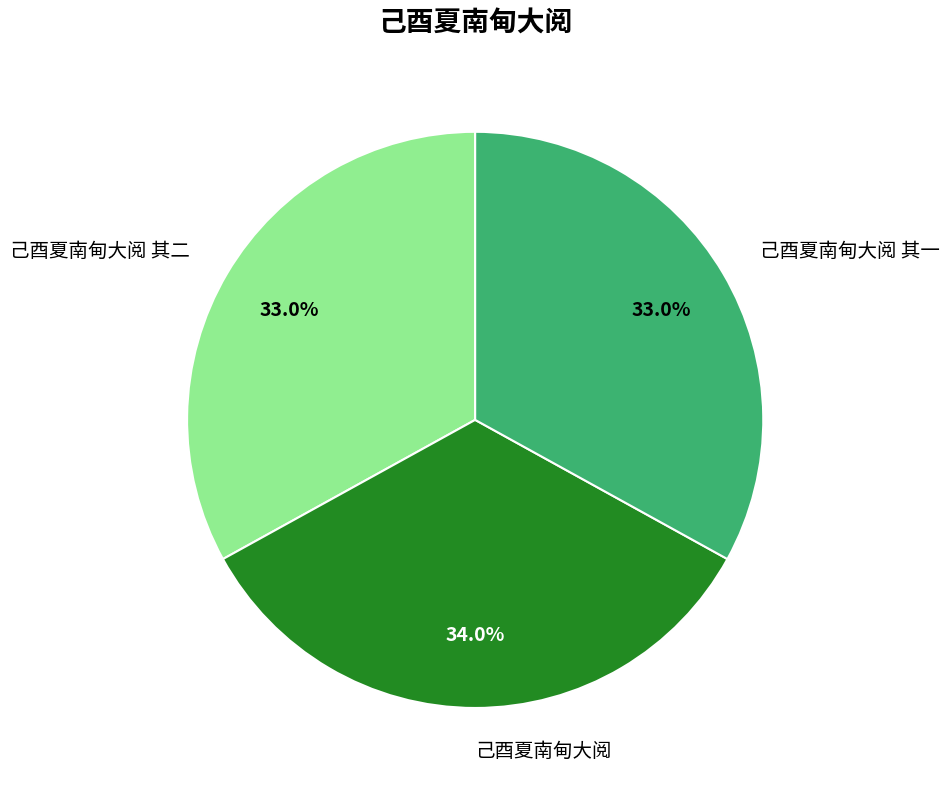

To the nearest percent, what is the difference between the largest and smallest slice percentages?

1%